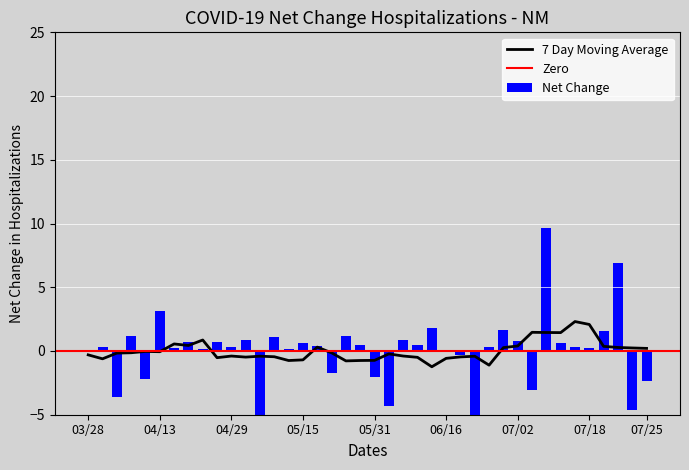

The value at 17 is 6.1. True or false?

False